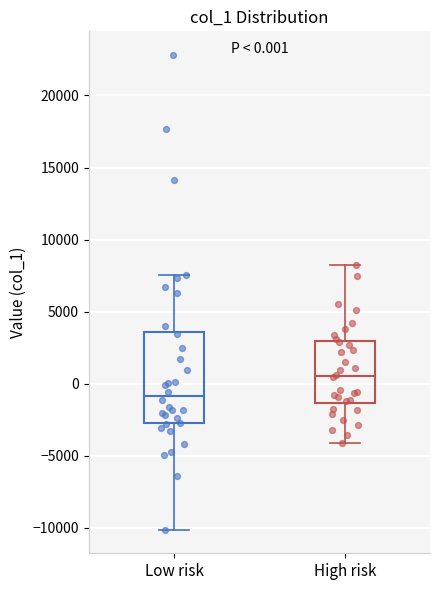

Which box is the tallest, from its lower edge to its upper edge?

Low risk